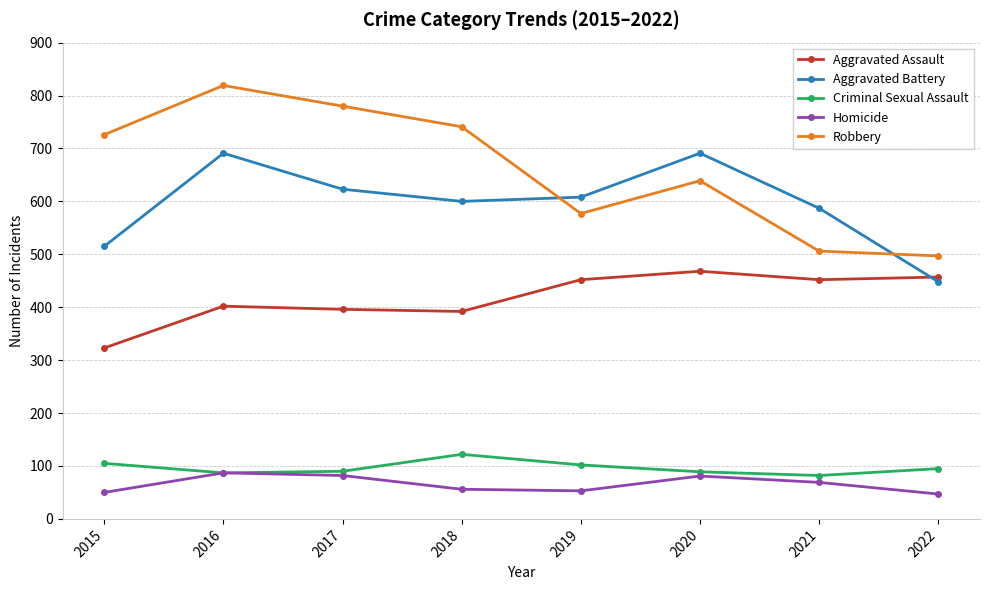

What is the approximate value of Criminal Sexual Assault at 2020, to the nearest 10?

90